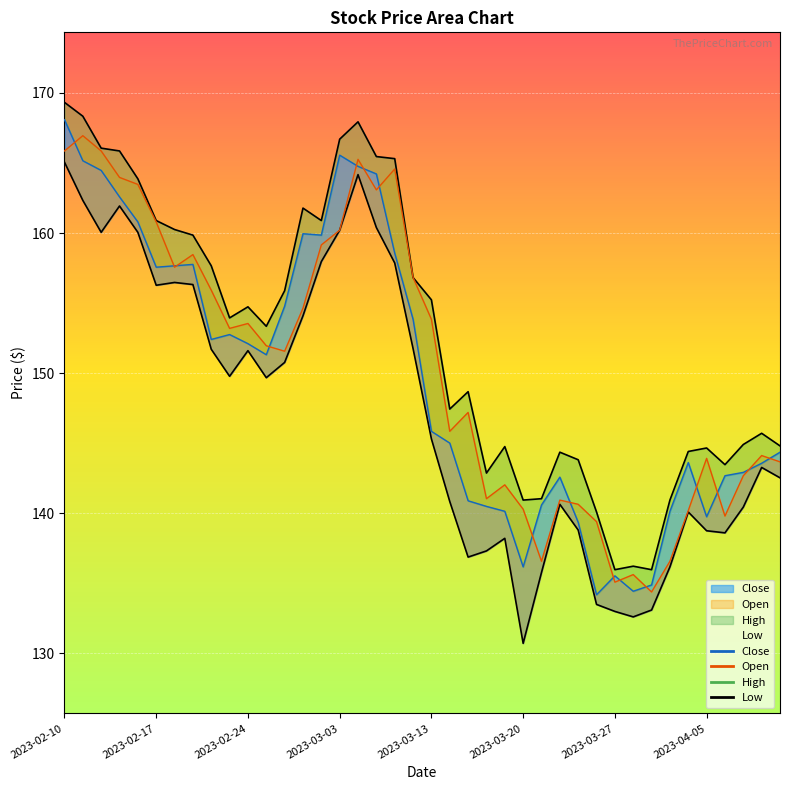

True or false: Close has more than 2 points higher than both neighbors.

True